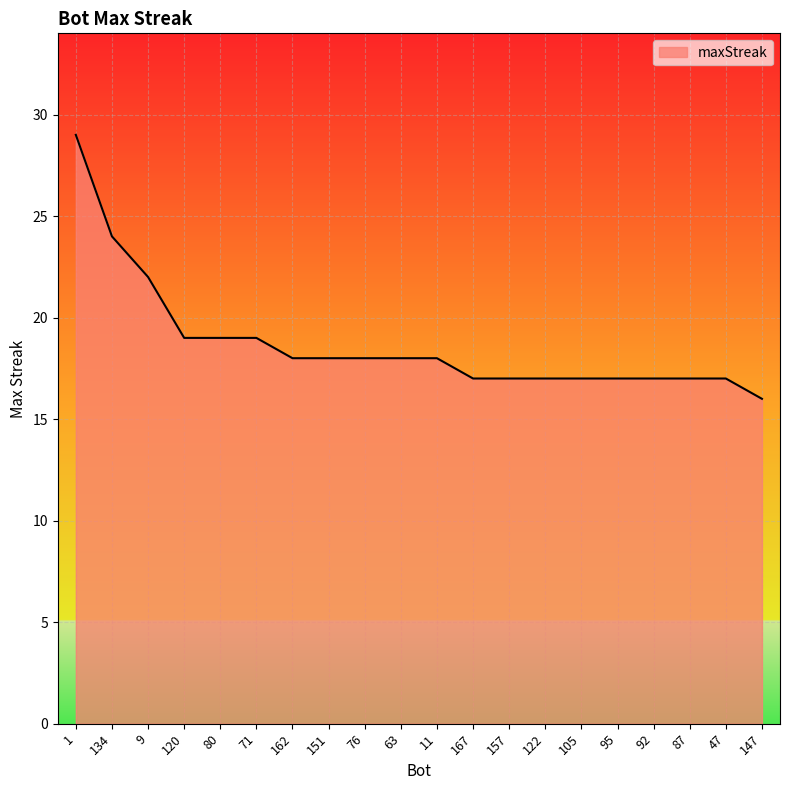

What is the change in value from 63 to 147?

-2